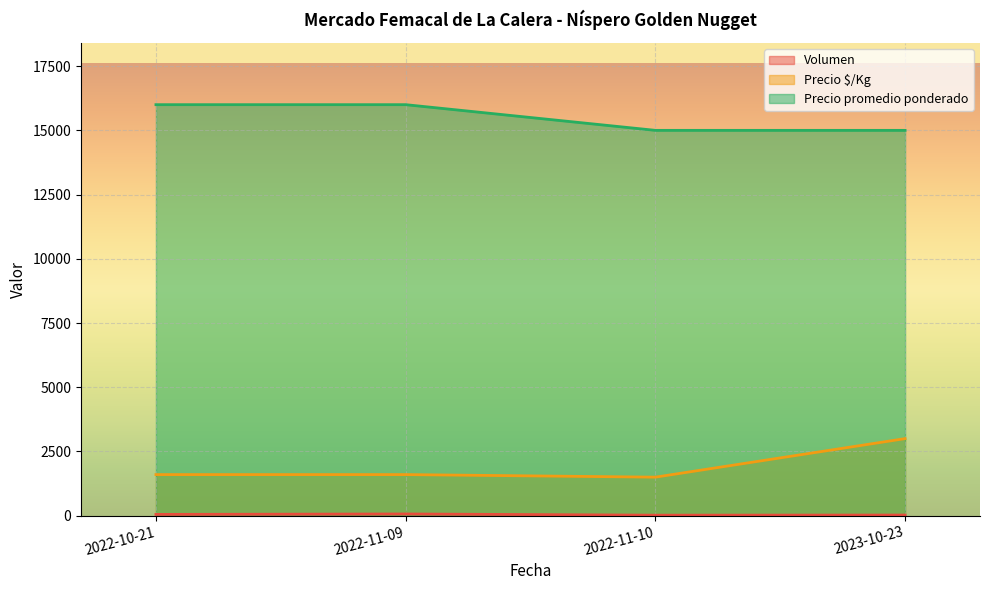

True or false: Precio promedio ponderado and Volumen cross at least once.

False